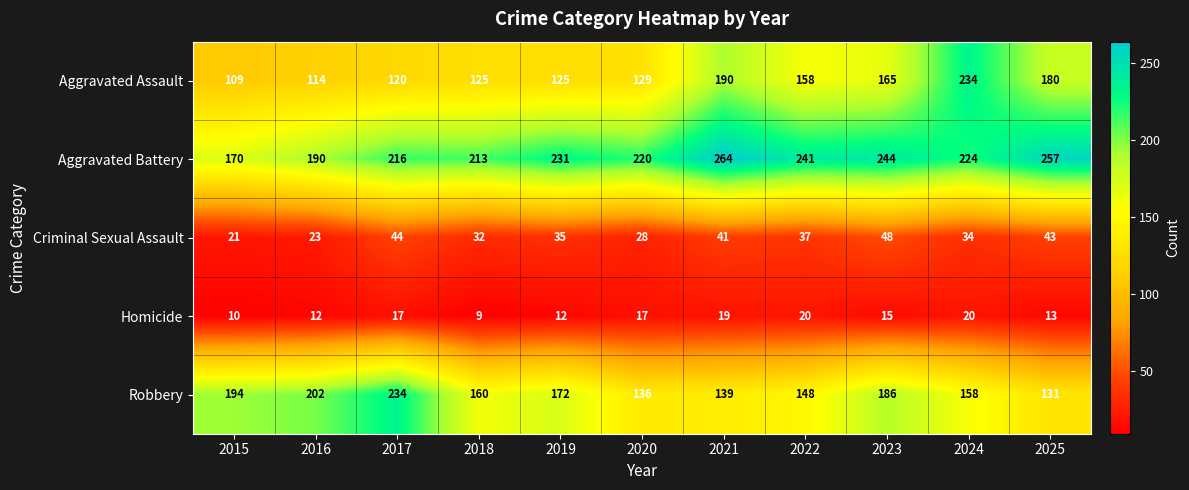

List the labels in order of Robbery value, smallest first.

2025, 2020, 2021, 2022, 2024, 2018, 2019, 2023, 2015, 2016, 2017